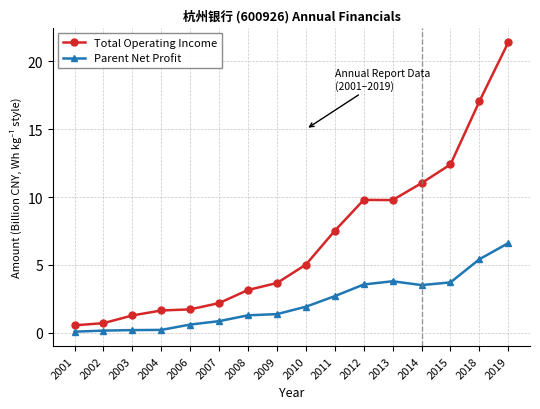

Is this an area chart (filled region under the line)?

No